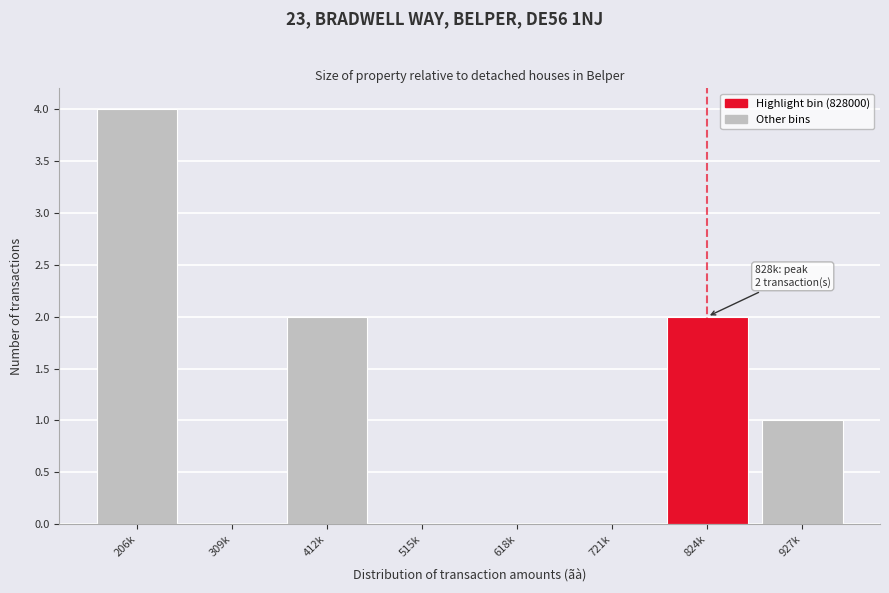

Reading left to right, extract all data points from this chart.

206k=4	309k=0	412k=2	515k=0	618k=0	721k=0	824k=2	927k=1